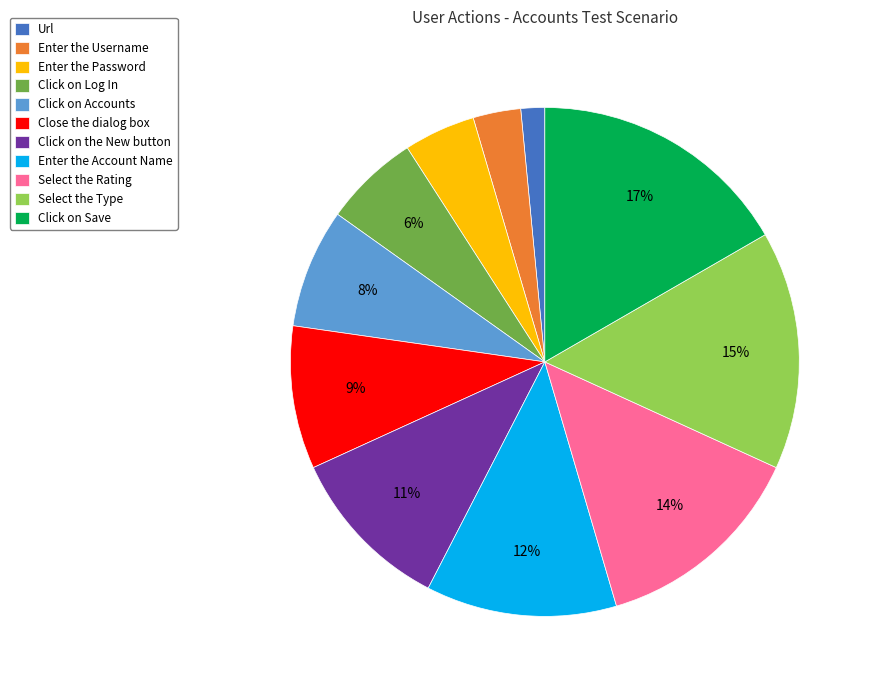

To the nearest percent, what is the difference between the largest and smallest slice percentages?

15%